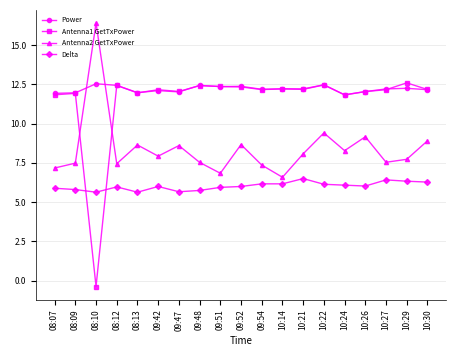

What is the difference between the Antenna1 GetTxPower values at 09:51 and 10:21?

0.2